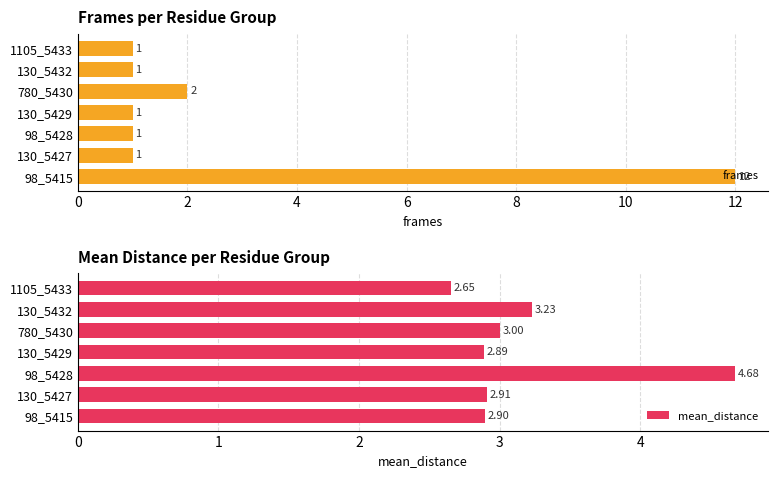

Reading right to left, what are all the values shown in this chart?

frames: 1.0	1.0	2.0	1.0	1.0	1.0	12.0
mean_distance: 2.7	3.2	3.0	2.9	4.7	2.9	2.9